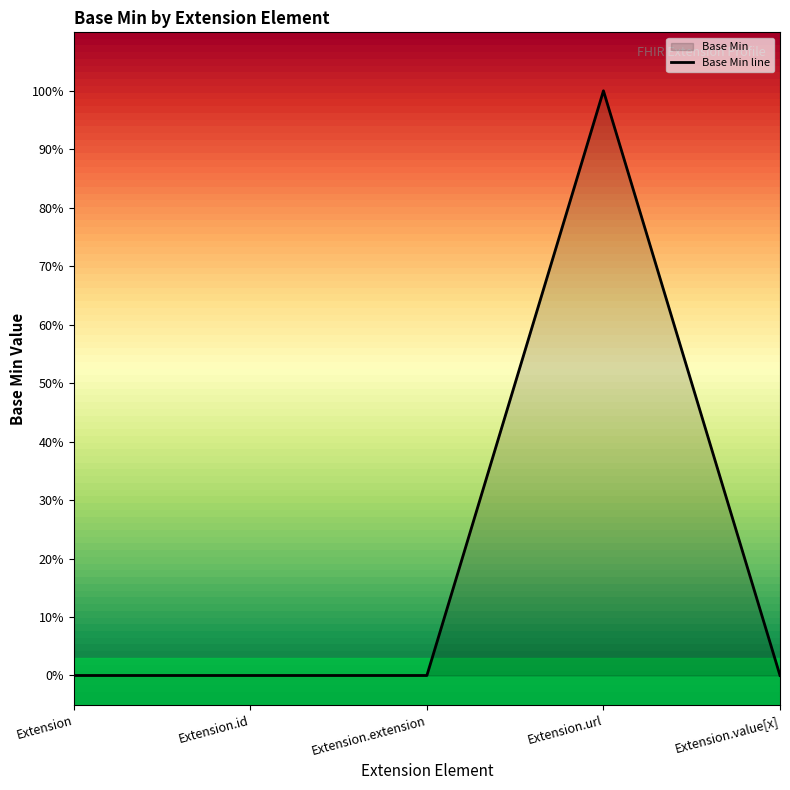

What is the sum of all values?

1